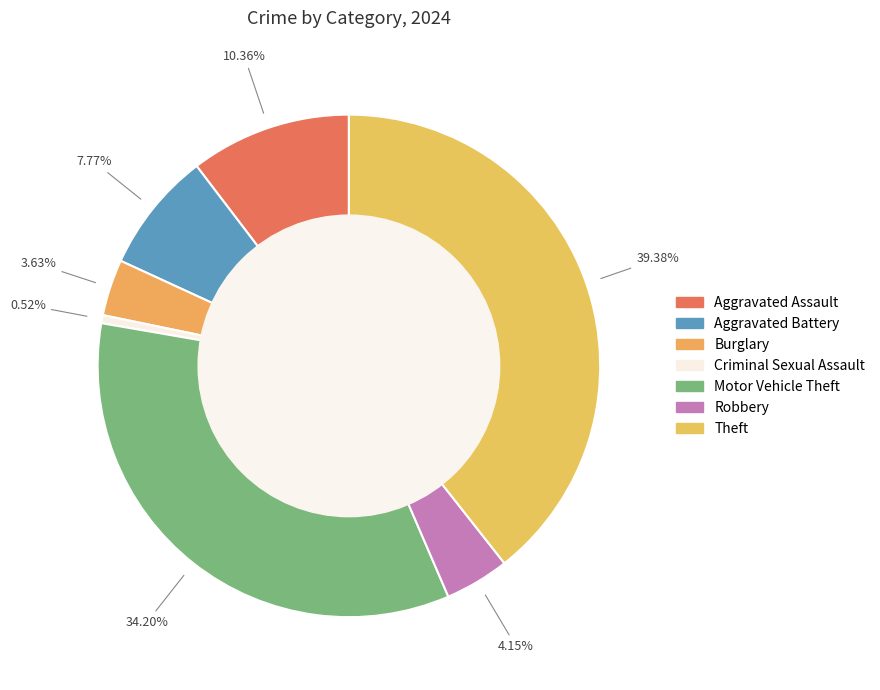

How many segments does this pie chart have?

7